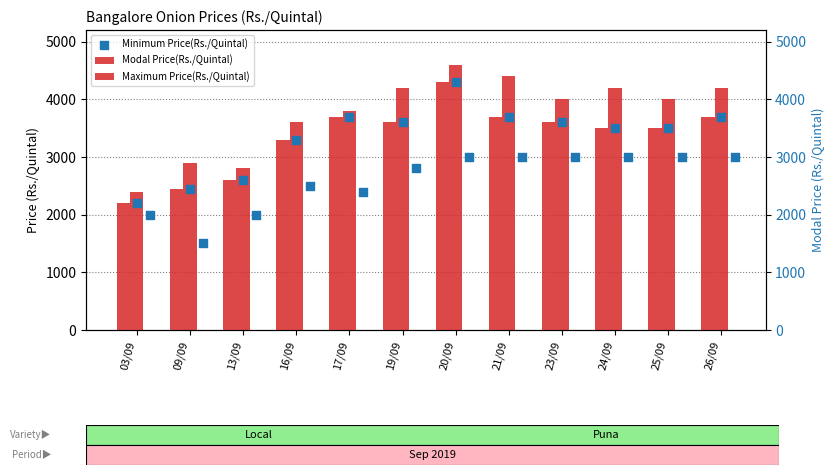

Is the value of Maximum Price(Rs./Quintal) at 03/09 greater than the value of Modal (right) at 25/09?

No